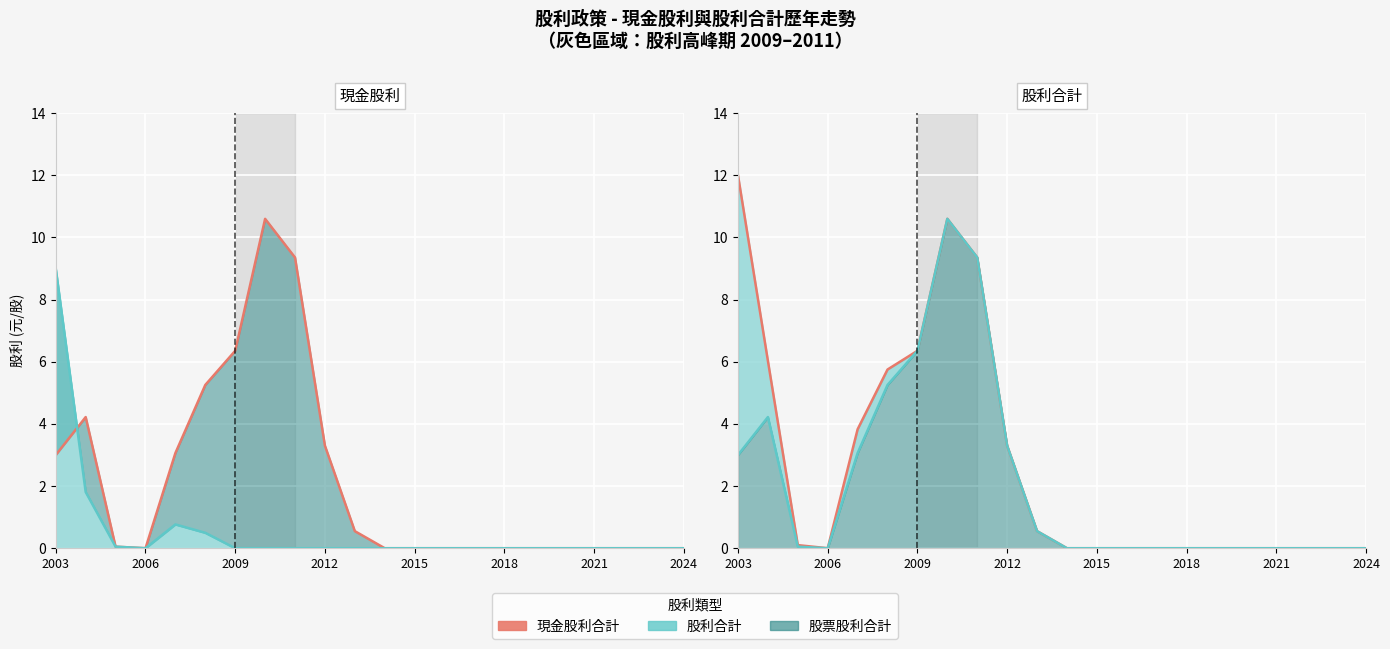

Between 16 and 19, which series saw the biggest shift?

現金股利 (線)